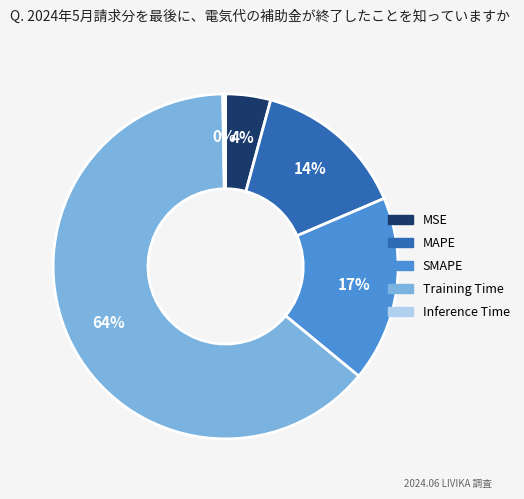

Is there a majority slice in this chart?

Yes